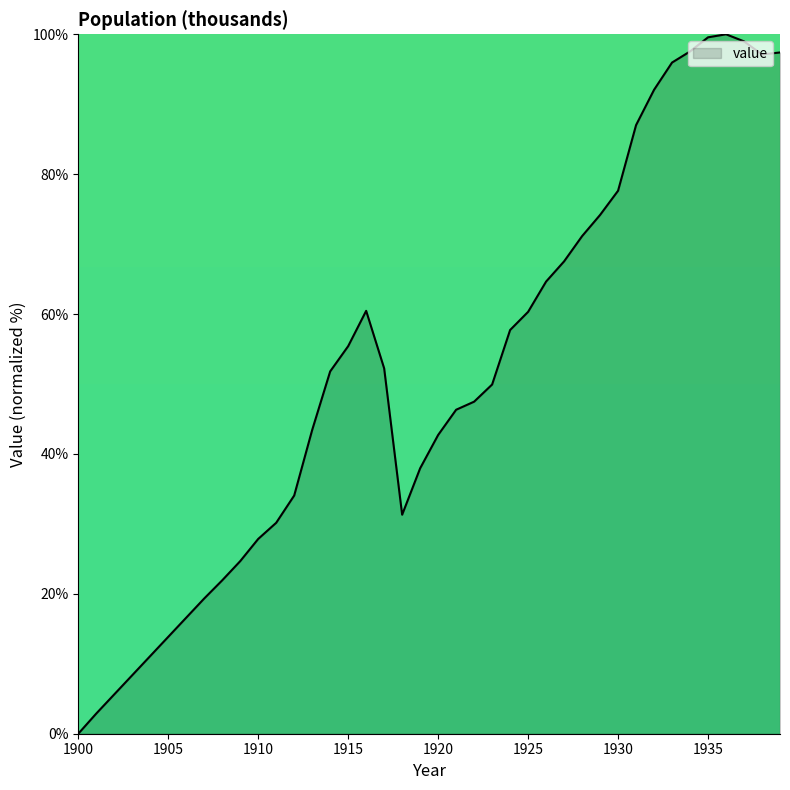

What is the sum of all values?

2074.3